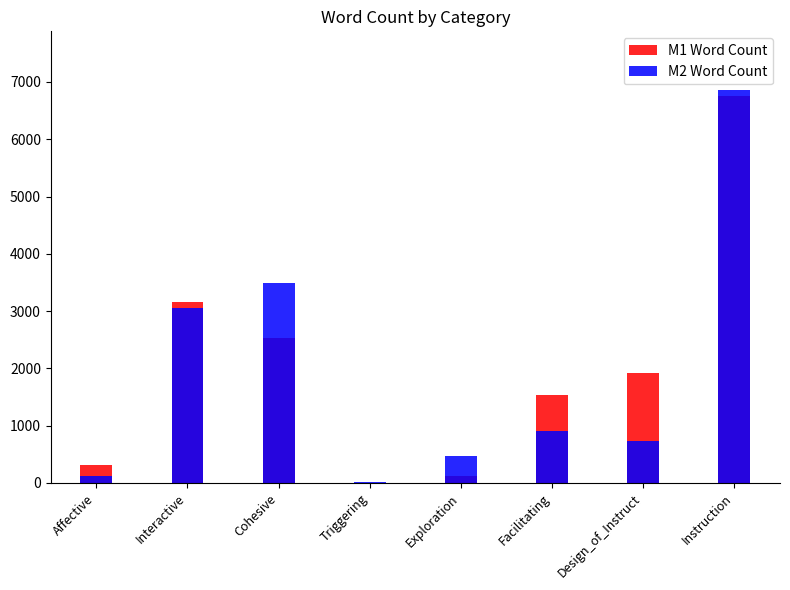

Rank the series by their maximum value, from highest to lowest.

M2 Word Count, M1 Word Count